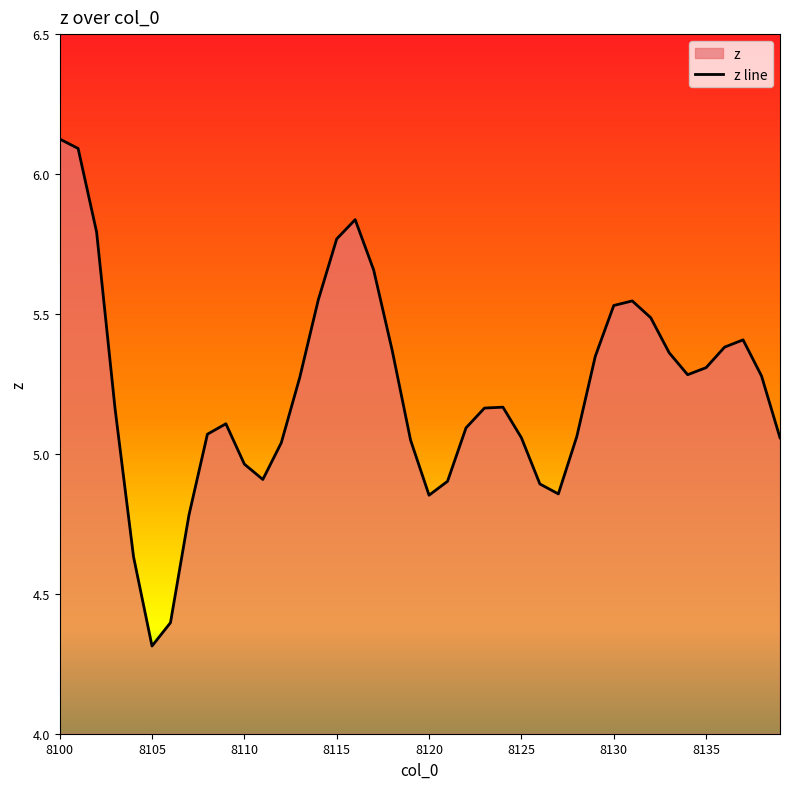

How many points are lower than both their immediate neighbors (excluding endpoints)?

5